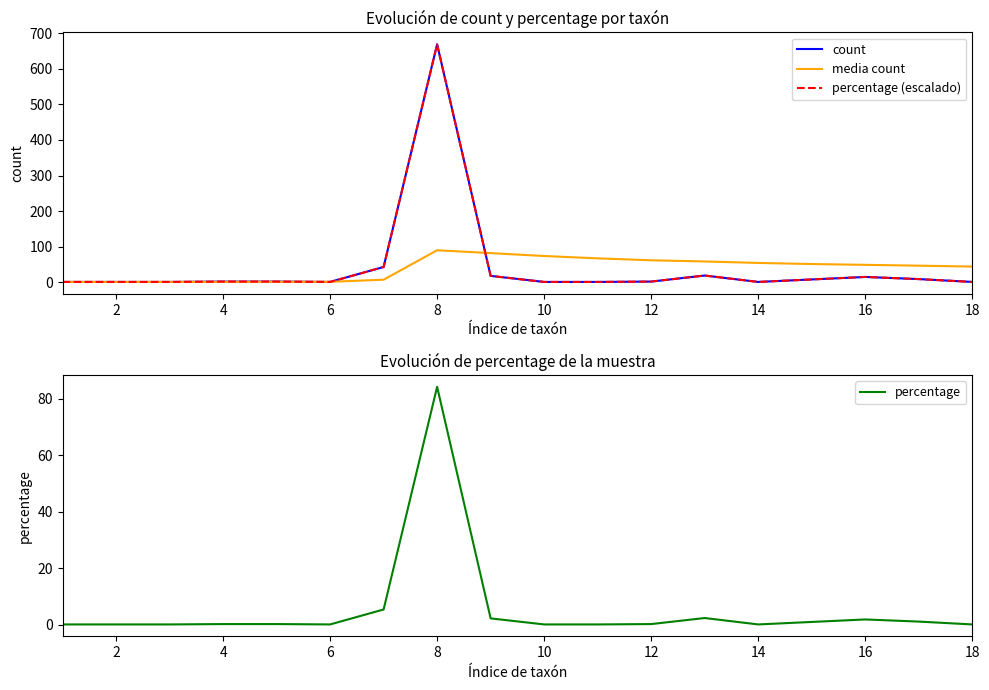

What is the highest value of the media count series?

90.0